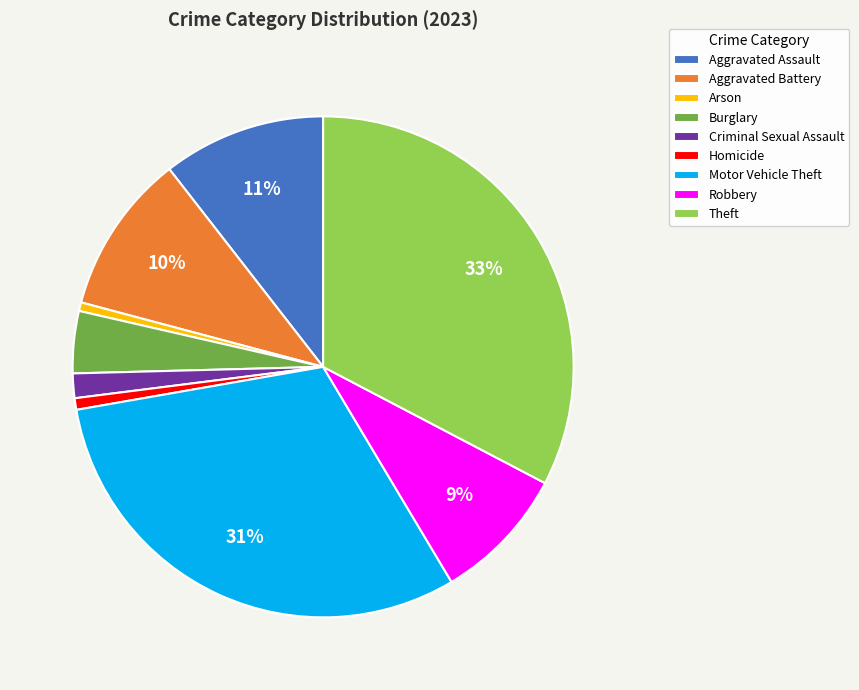

Which has a higher value, Criminal Sexual Assault or Burglary?

Burglary